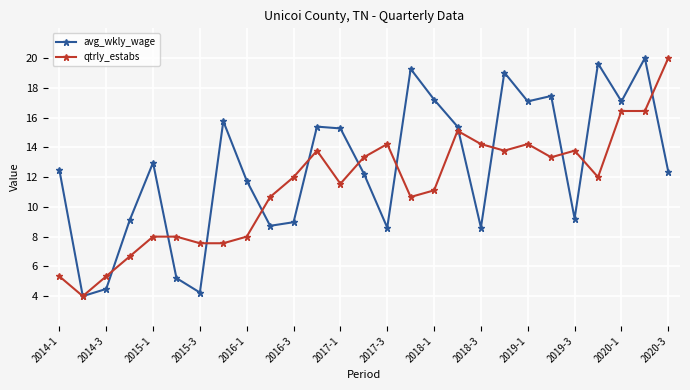

What is the greatest value displayed?

20.0